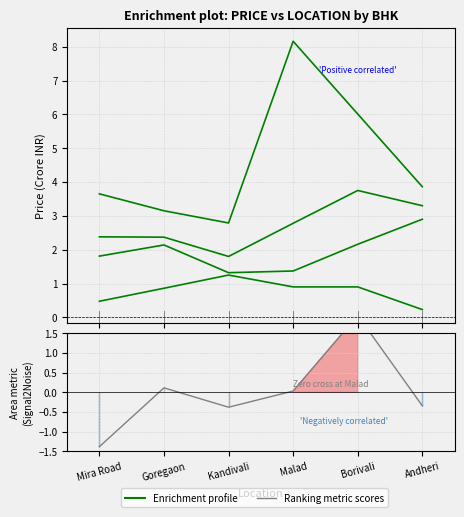

Reading right to left, transcribe all the data shown in this chart.

1 BHK: 0.2	0.9	0.9	1.2	0.9	0.5
2 BHK: 2.9	2.2	1.4	1.3	2.1	1.8
3 BHK: 3.3	3.8	2.8	1.8	2.4	2.4
4 BHK: 3.9	6.0	8.2	2.8	3.1	3.6
Ranking metric scores: -0.3	2.0	0.0	-0.4	0.1	-1.4